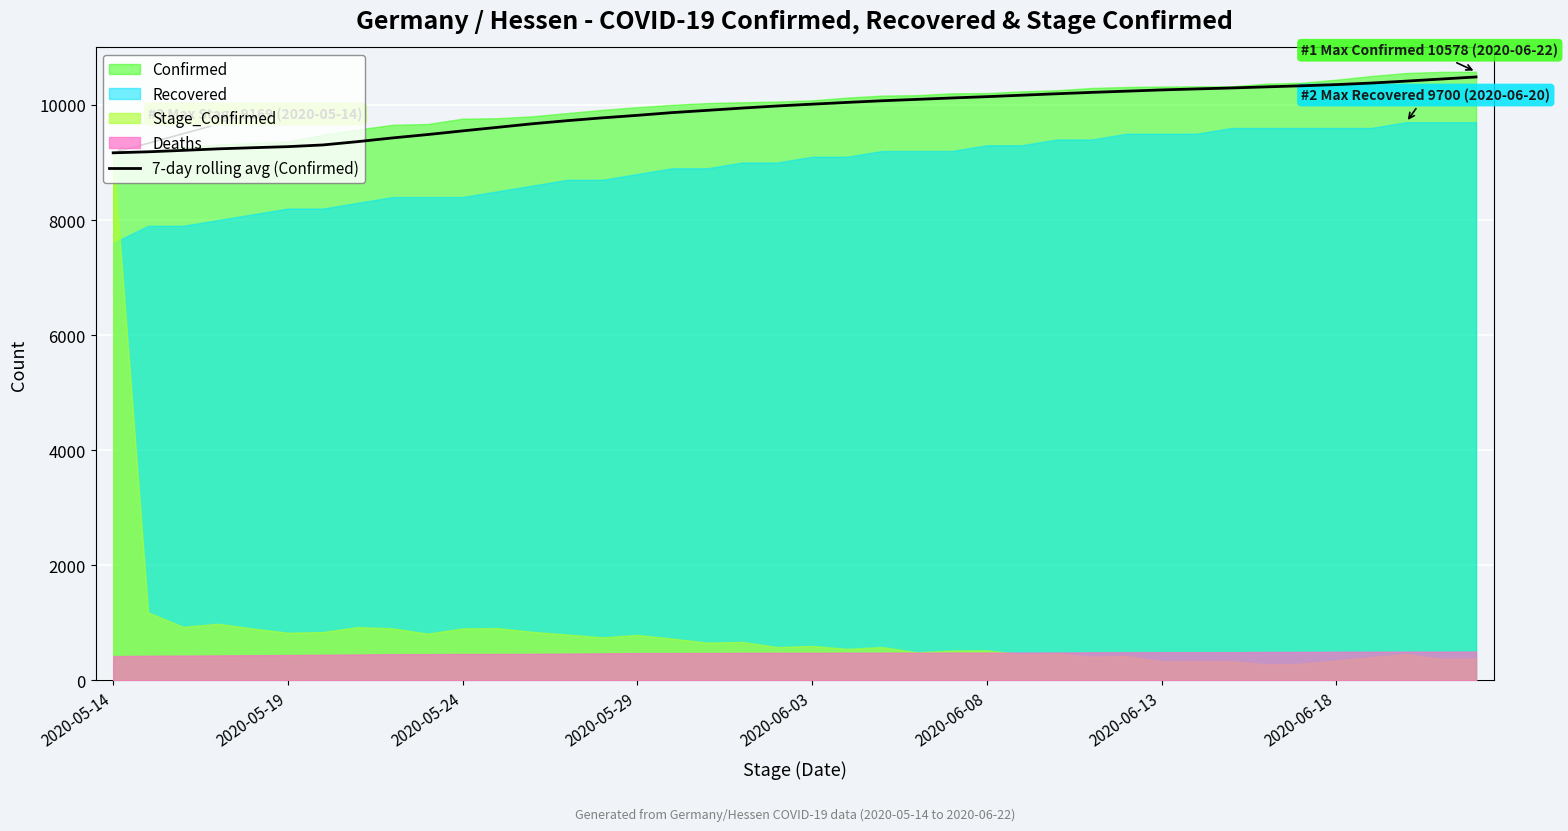

What is the lowest value of the 7-day rolling avg (Confirmed) series?

9169.0